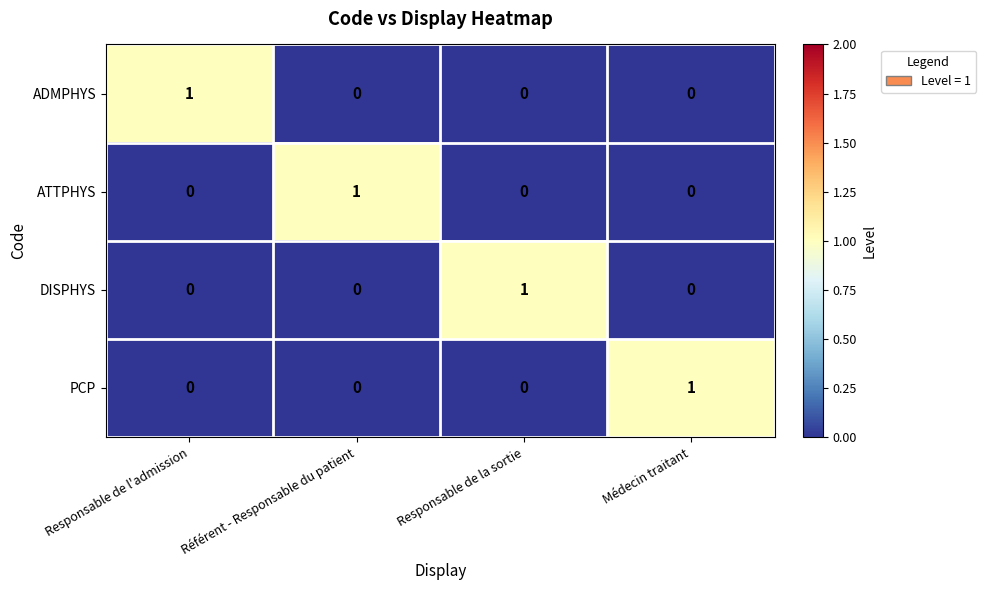

How many ADMPHYS values are between 0 and 1?

4